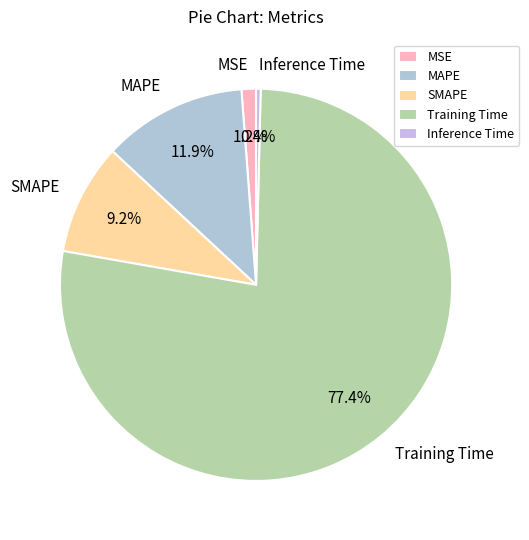

True or false: MSE accounts for 13% of the total.

False